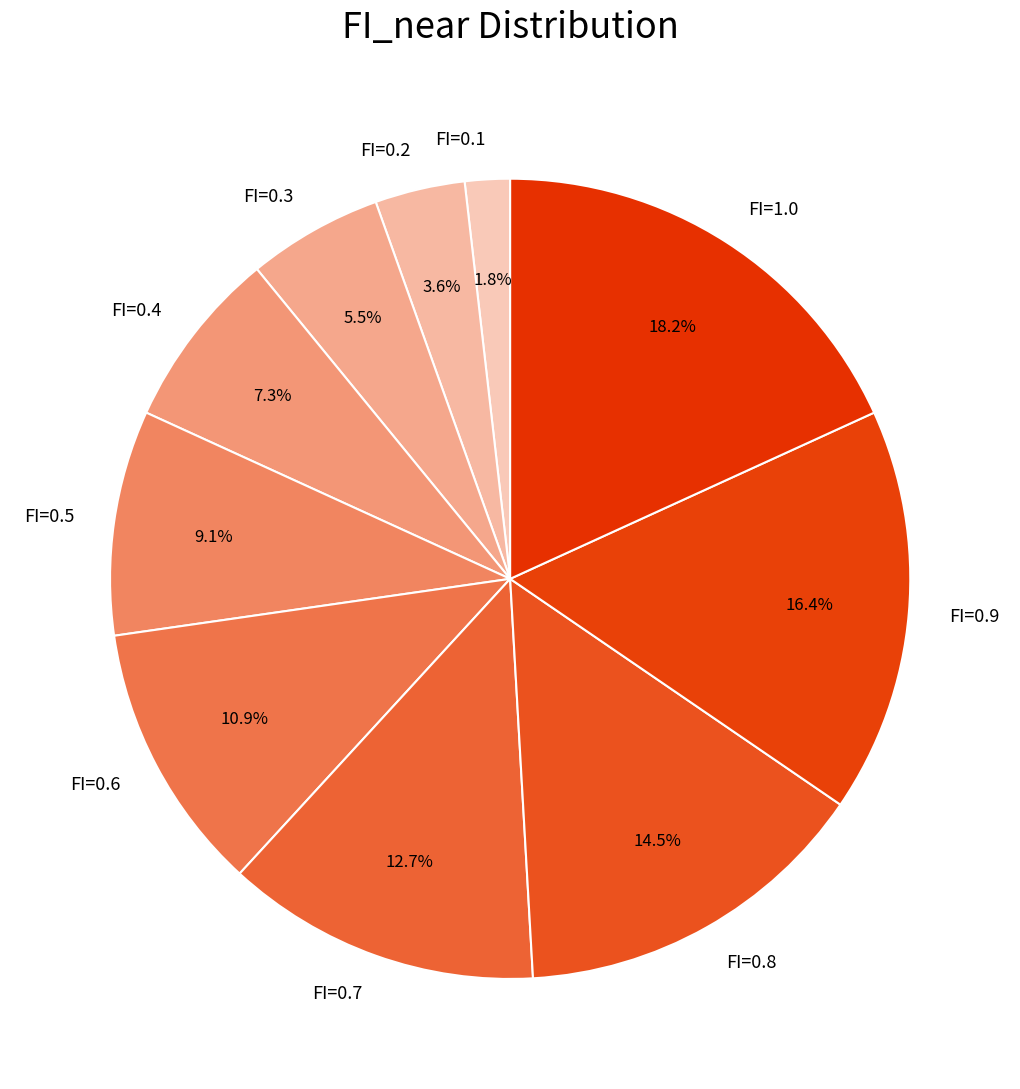

Which slice is the largest?

FI=1.0